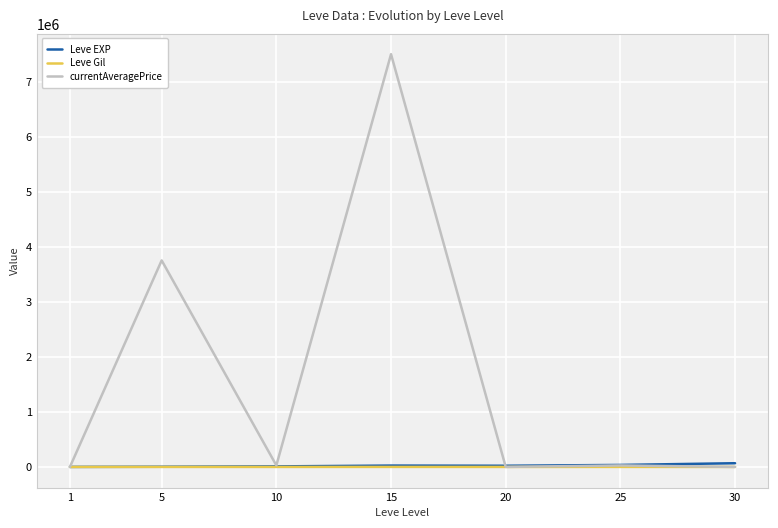

What is the greatest value displayed?

7507125.0